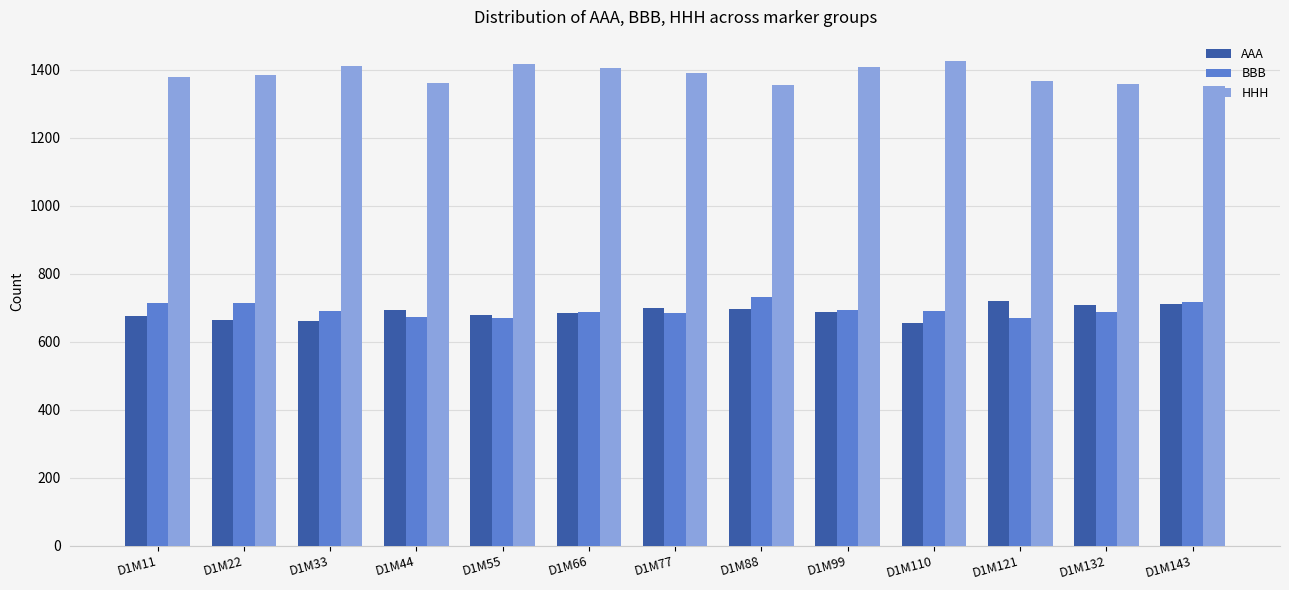

What is the sum of all AAA values?

8927